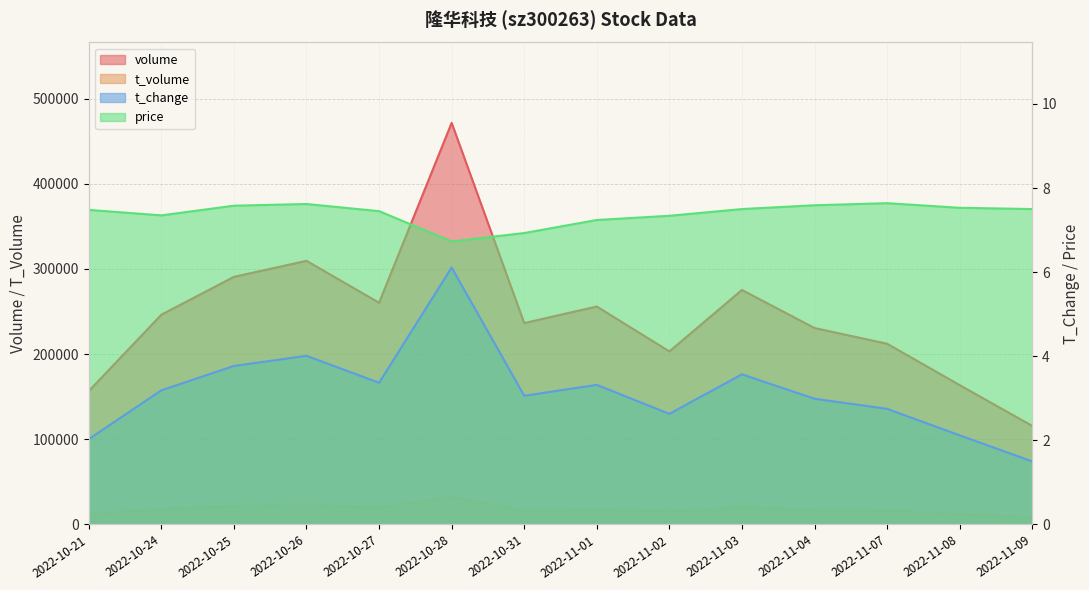

What is the difference between the t_volume values at 2022-11-02 and 2022-11-04?

2528.0